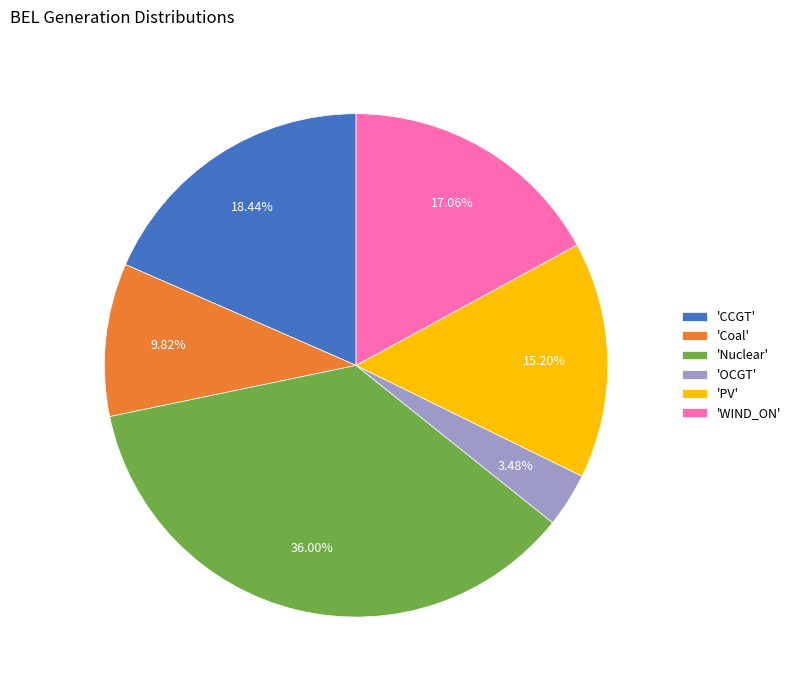

Approximately how many times larger is the value at 'CCGT' compared to 'Nuclear'?

0.5